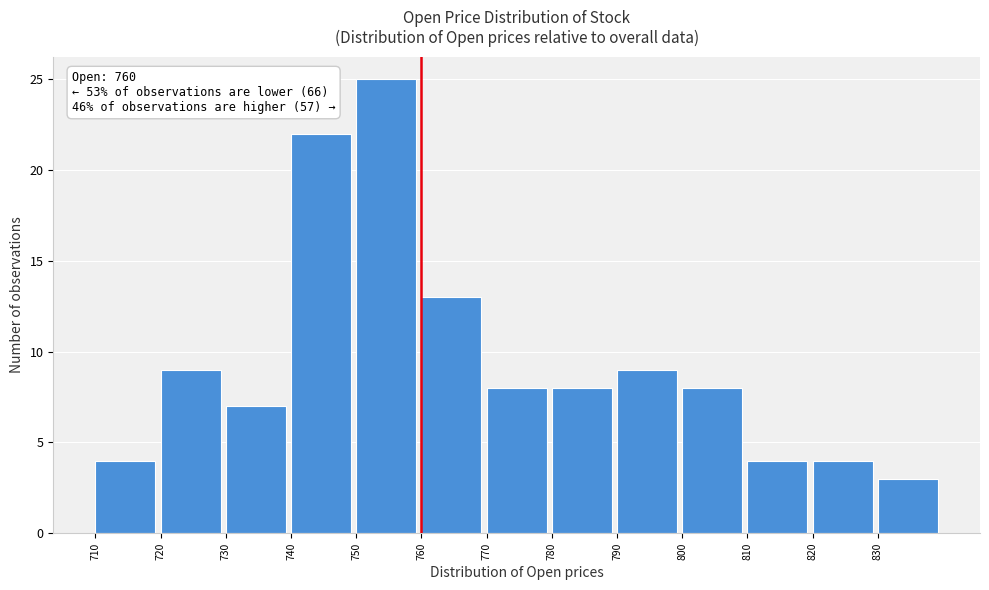

Over which range of the x-axis is the bar tallest?

750 to 760